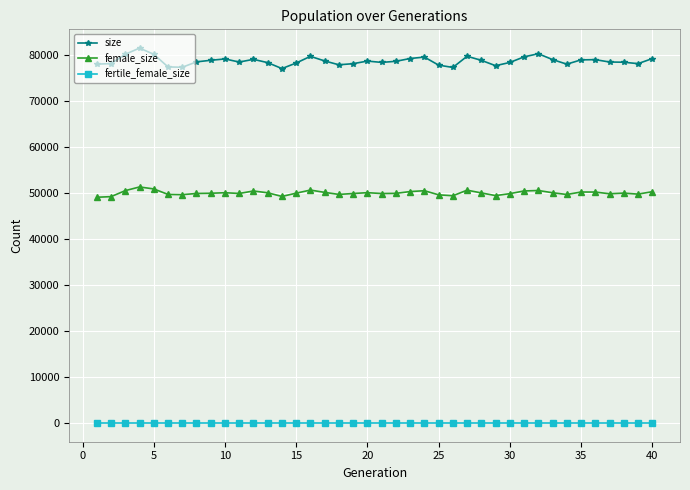

List the series in order of their overall mean, highest first.

size, female_size, fertile_female_size